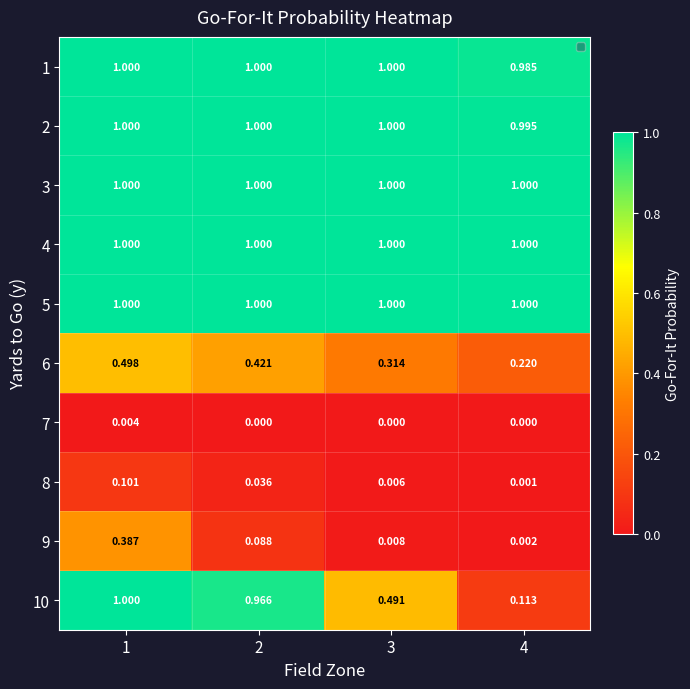

Is the value of 7 at 4 greater than the value of 4 at 2?

No